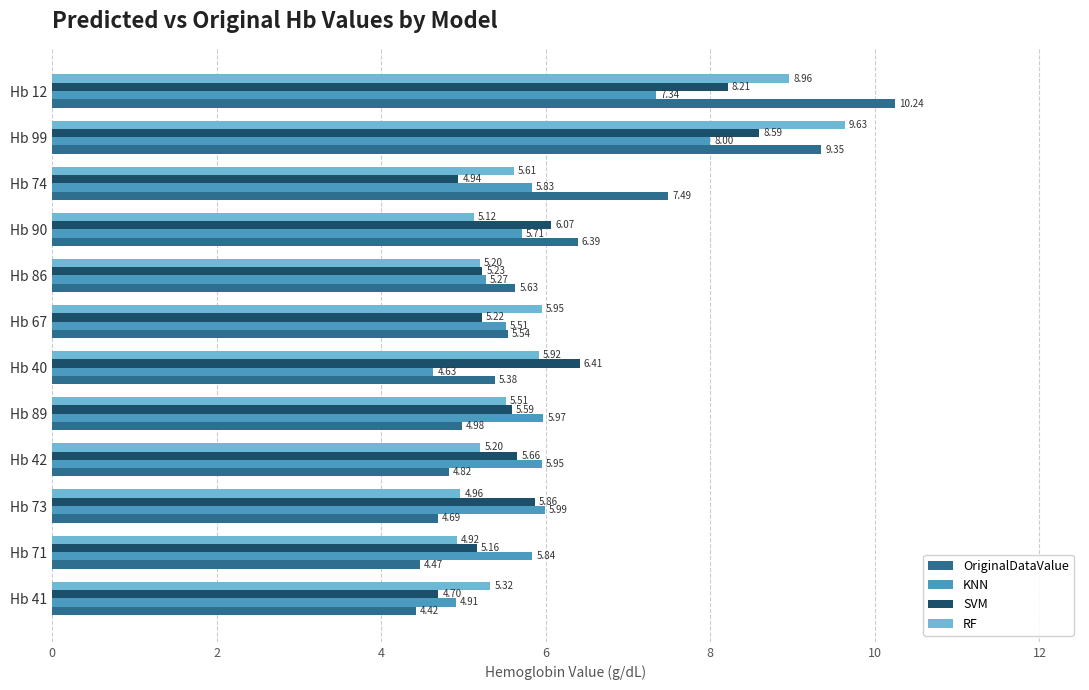

Which category has the lowest value in the KNN series?

Hb 40